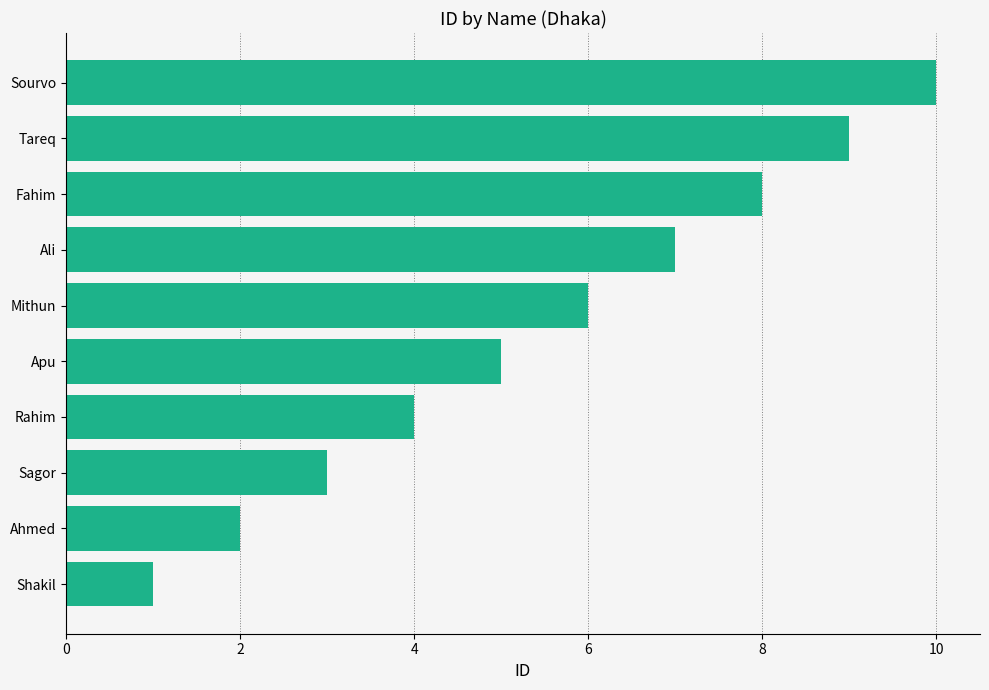

What is the greatest value displayed?

10